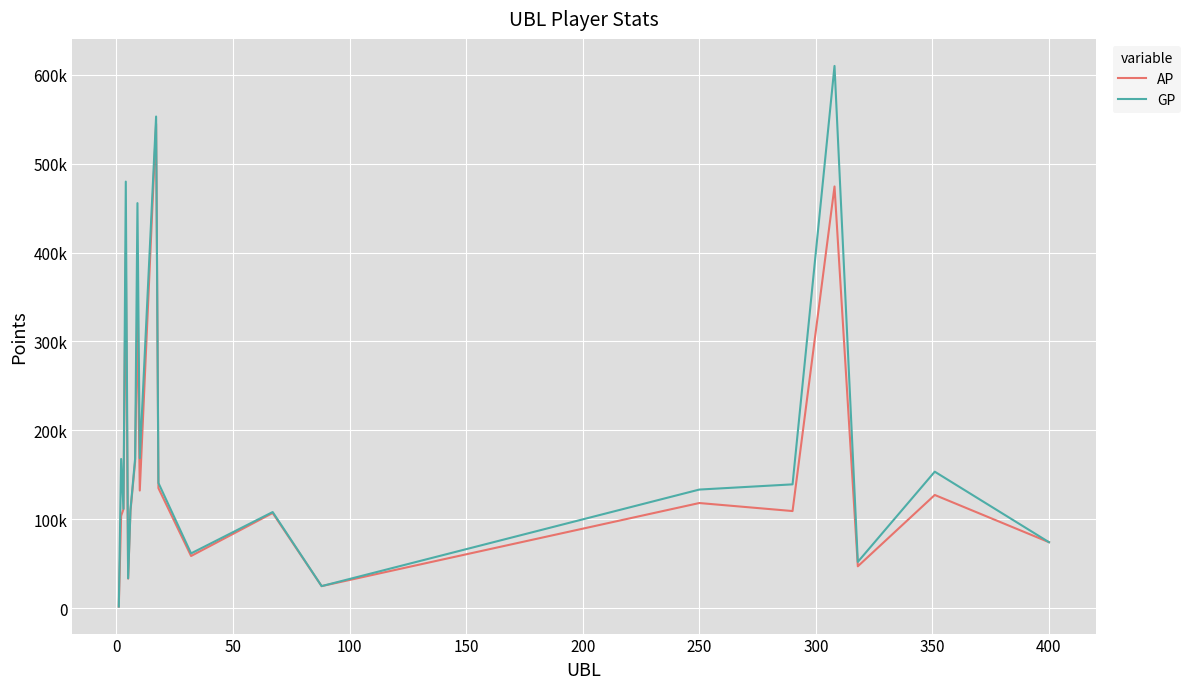

Does the chart display data point markers on the line(s)?

No